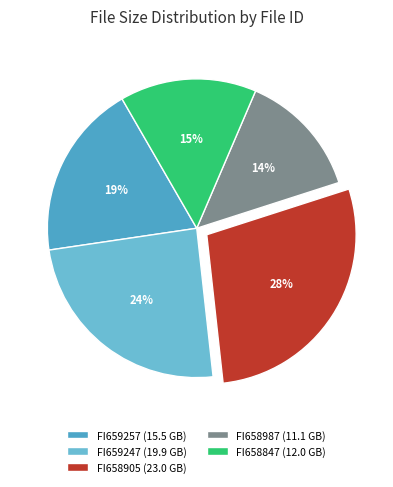

Is there a majority slice in this chart?

No